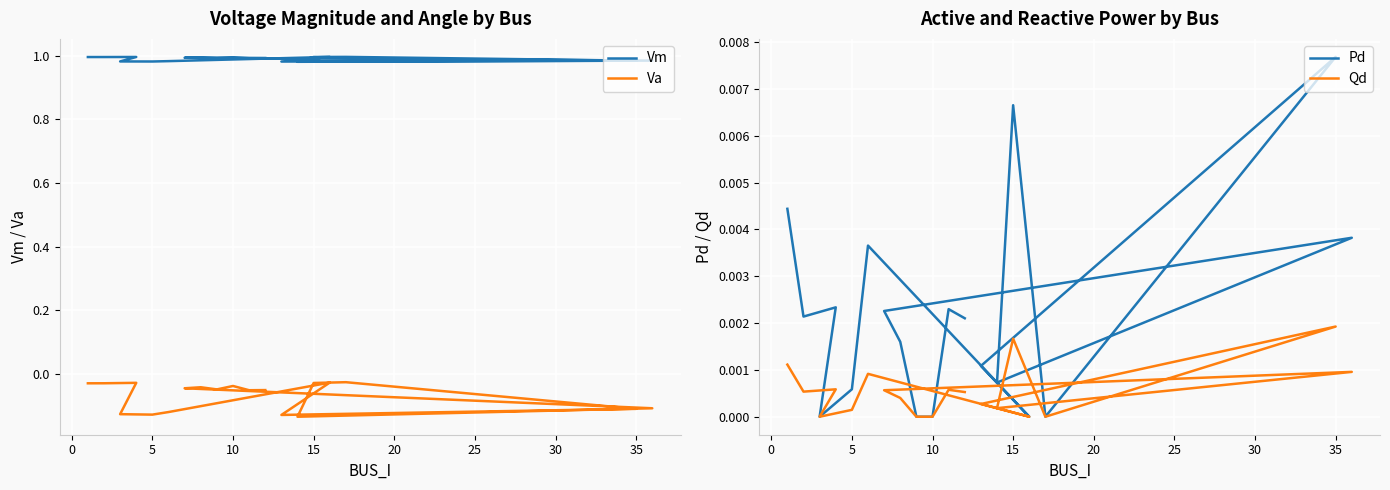

The value of Va at 15 is -0.0. True or false?

True